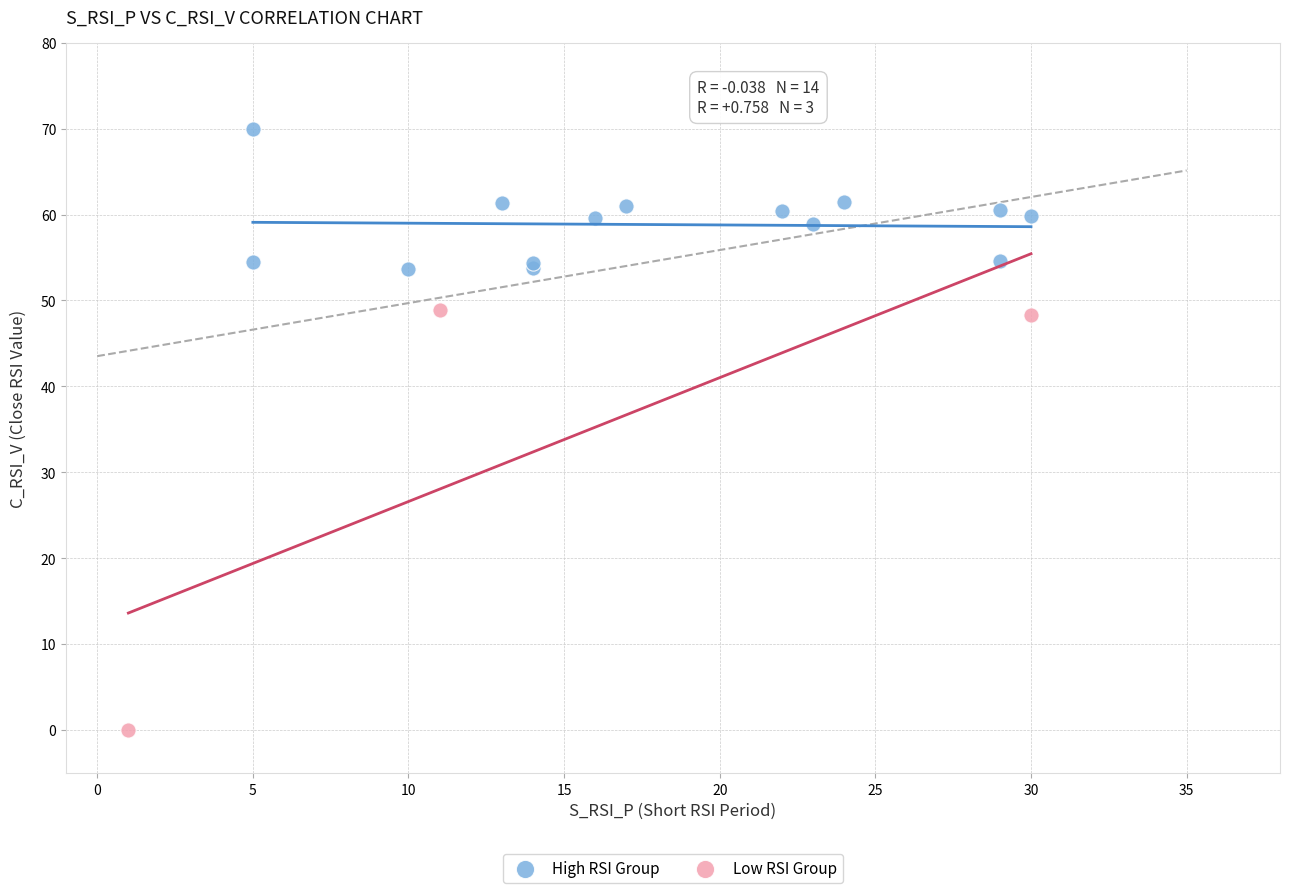

Which series reaches the maximum Y coordinate?

High RSI Group